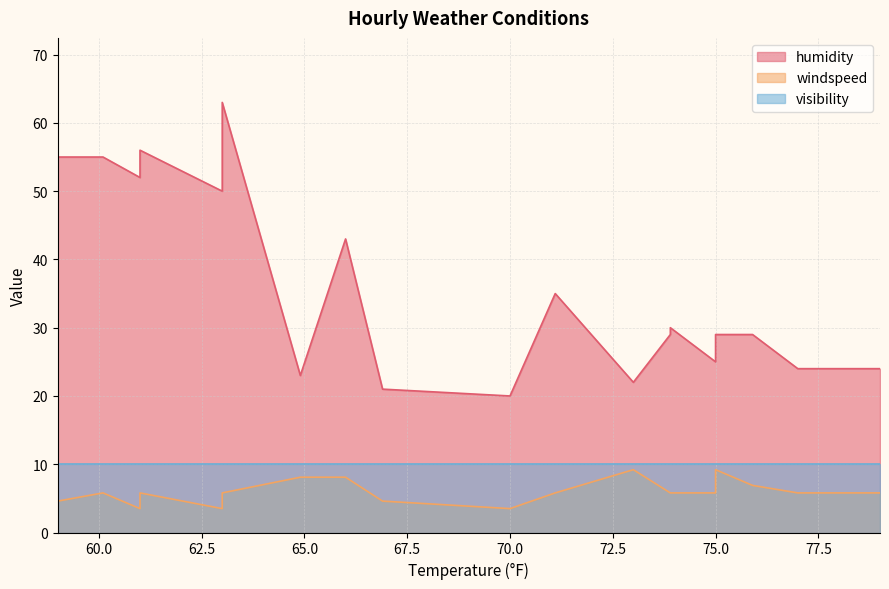

What are all the series names shown in the legend?

humidity, windspeed, visibility